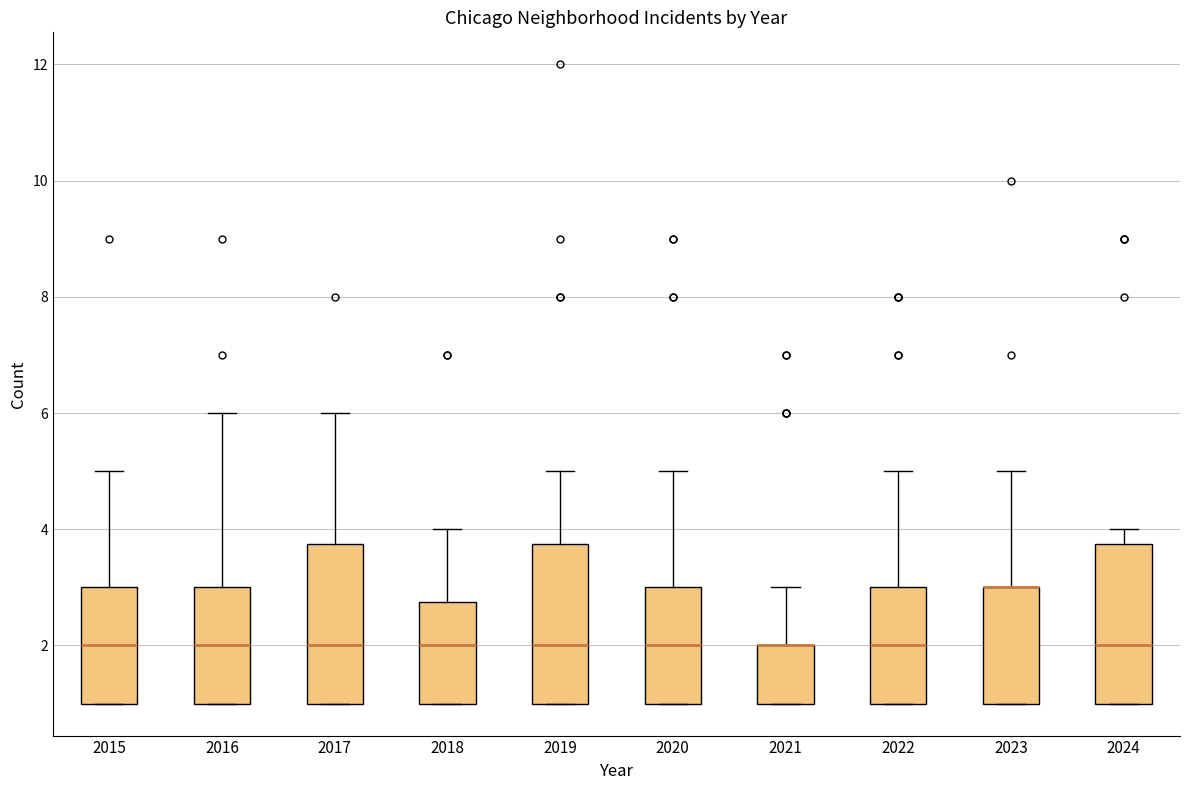

Reading left to right, read every box against the y-axis: the position of its median line, the range the box covers, and the ends of its whiskers. The values are not printed on the chart, so give them approximately, as read against the axis.

2015: median 2.0, box 1.0 to 3.0, whiskers 1.0 to 5.0
2016: median 2.0, box 1.0 to 3.0, whiskers 1.0 to 6.0
2017: median 2.0, box 1.0 to 3.8, whiskers 1.0 to 6.0
2018: median 2.0, box 1.0 to 2.8, whiskers 1.0 to 4.0
2019: median 2.0, box 1.0 to 3.8, whiskers 1.0 to 5.0
2020: median 2.0, box 1.0 to 3.0, whiskers 1.0 to 5.0
2021: median 2.0 (drawn on the box's upper edge), box 1.0 to 2.0, whiskers 1.0 to 3.0
2022: median 2.0, box 1.0 to 3.0, whiskers 1.0 to 5.0
2023: median 3.0 (drawn on the box's upper edge), box 1.0 to 3.0, whiskers 1.0 to 5.0
2024: median 2.0, box 1.0 to 3.8, whiskers 1.0 to 4.0